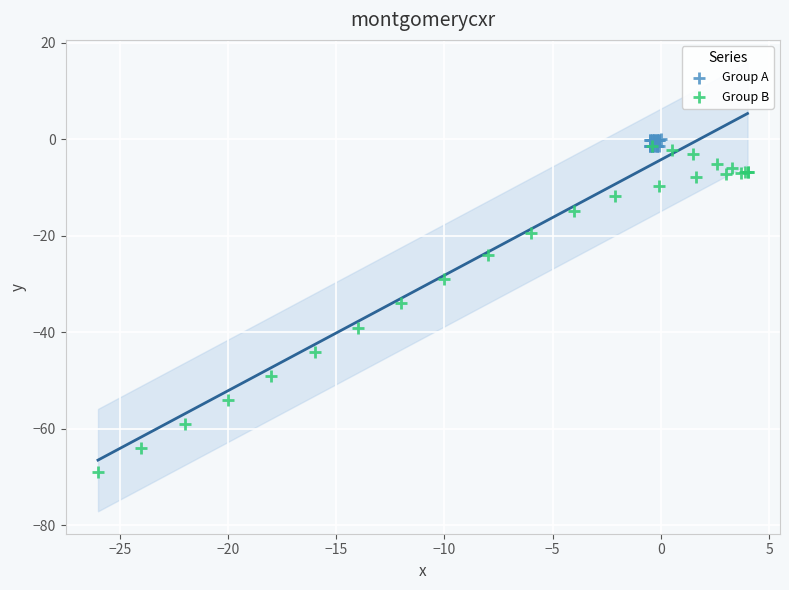

What are all the series names shown in the legend?

Group A, Group B